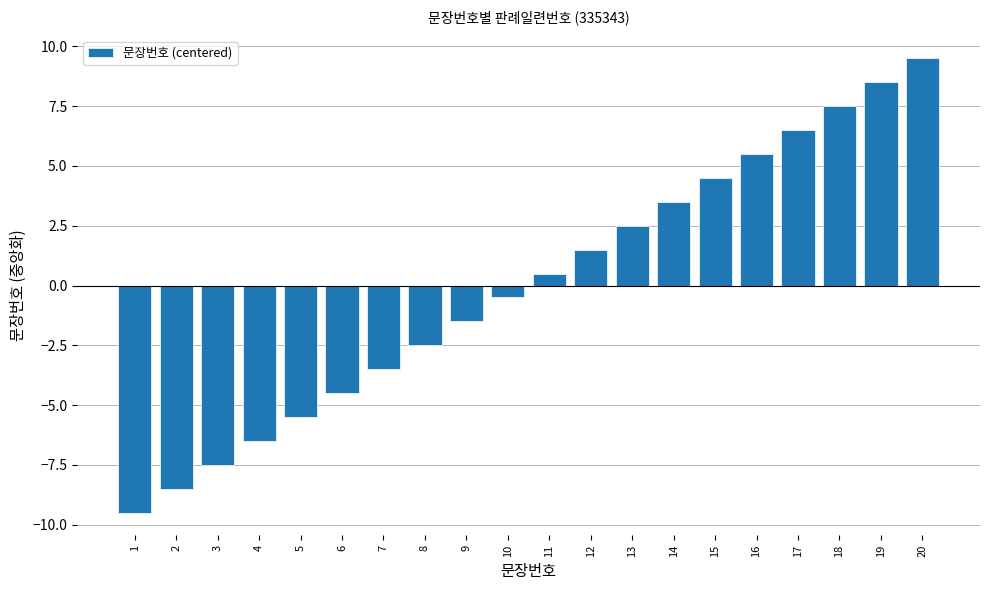

What is the difference between the maximum and minimum values?

19.0